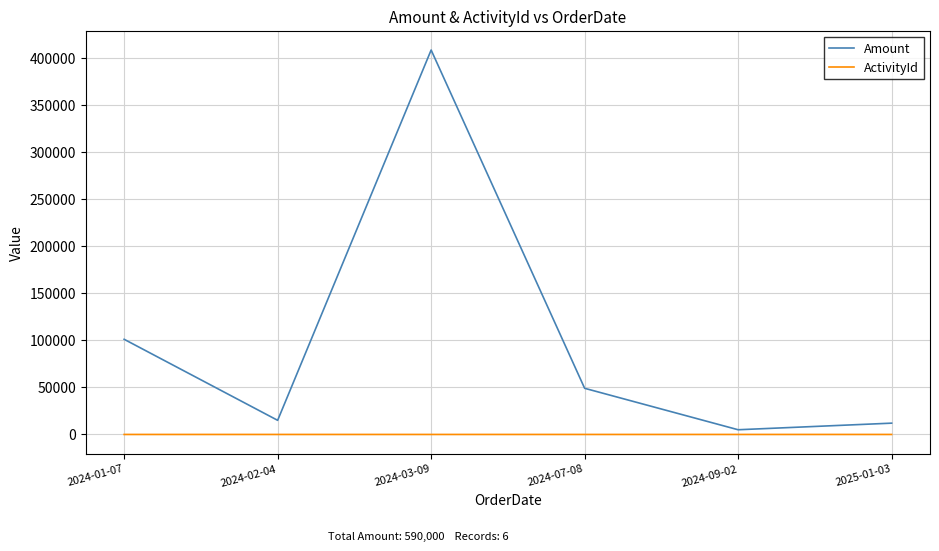

True or false: Amount and ActivityId intersect in this chart.

False